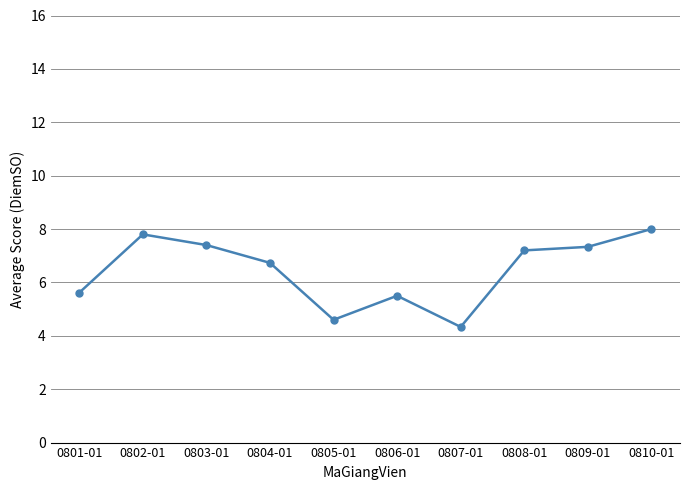

Count the number of data series in this chart.

1